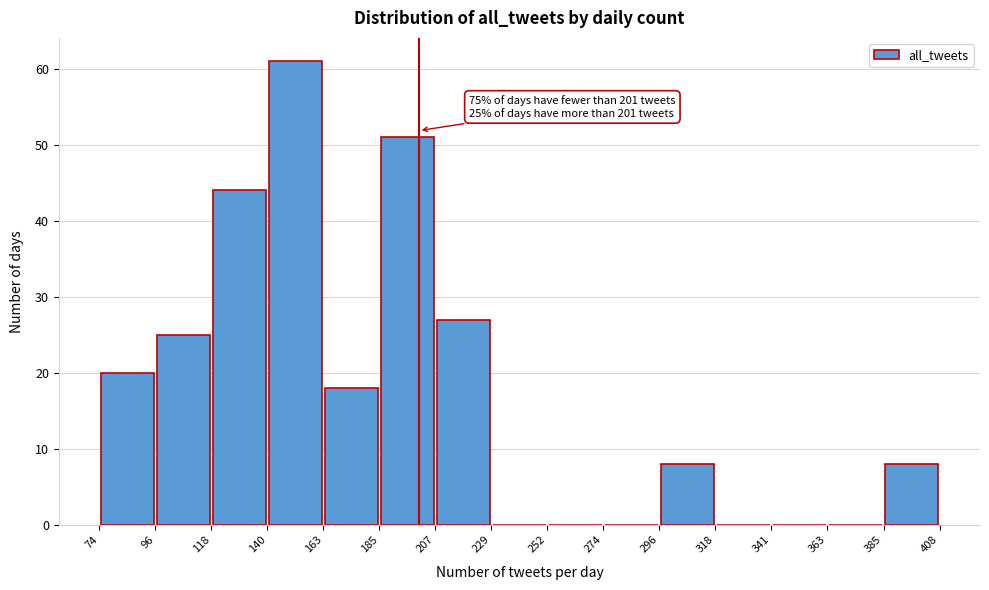

Which range on the x-axis has the tallest bar?

140 to 163